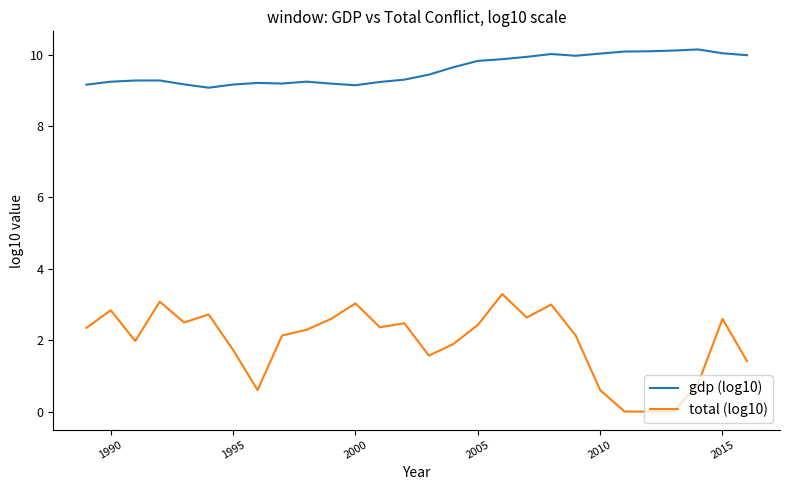

List the series in order of their overall mean, highest first.

gdp (log10), total (log10)